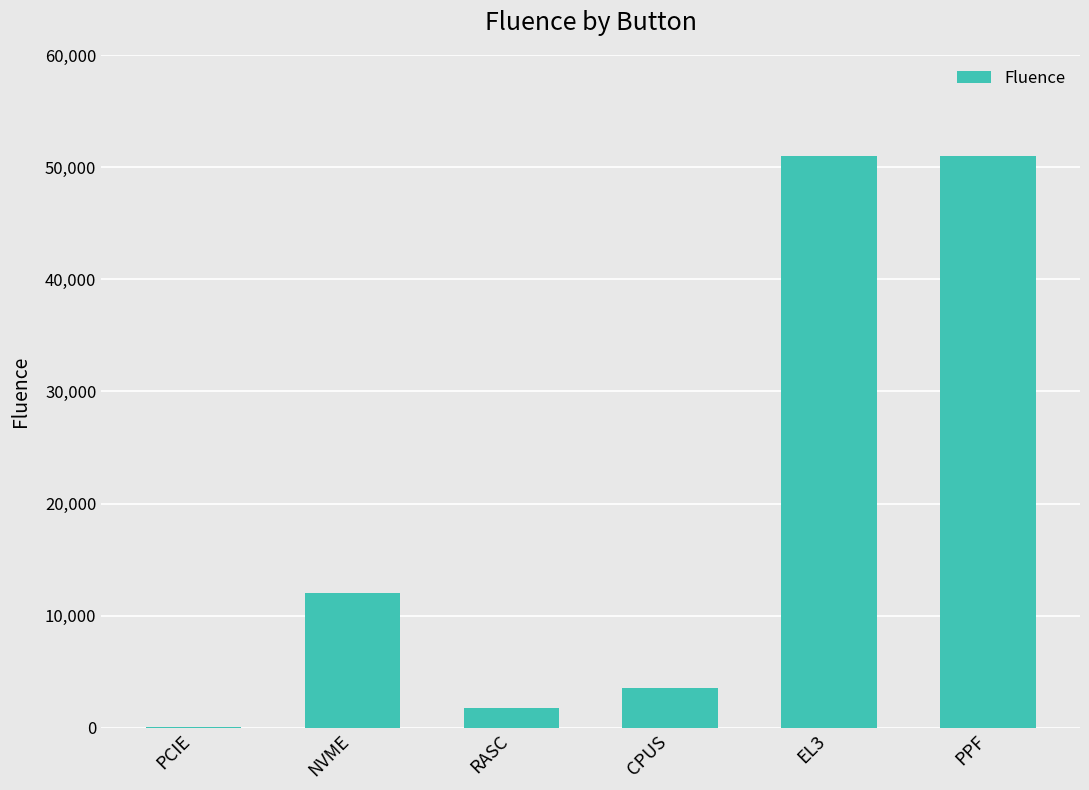

Reading left to right, transcribe all the data shown in this chart.

PCIE=99	NVME=12057	RASC=1786	CPUS=3504	EL3=51033	PPF=51033